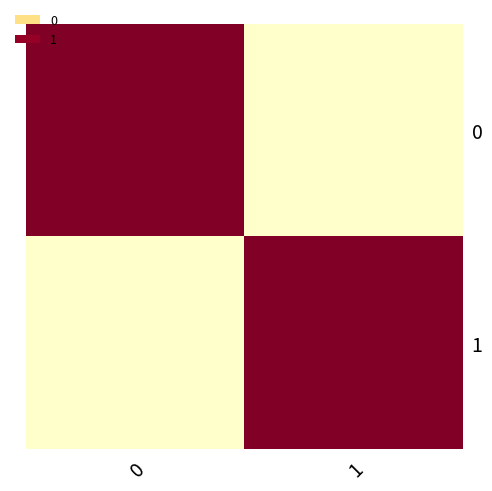

Reading left to right, transcribe all the data shown in this chart.

row_0: 100	36
row_1: 36	100